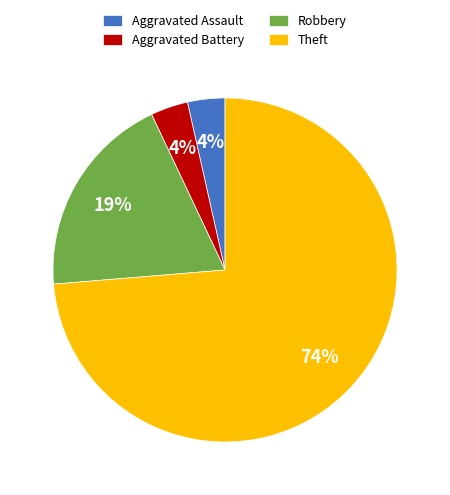

Combined, do Aggravated Battery and Aggravated Assault account for over 50%?

No